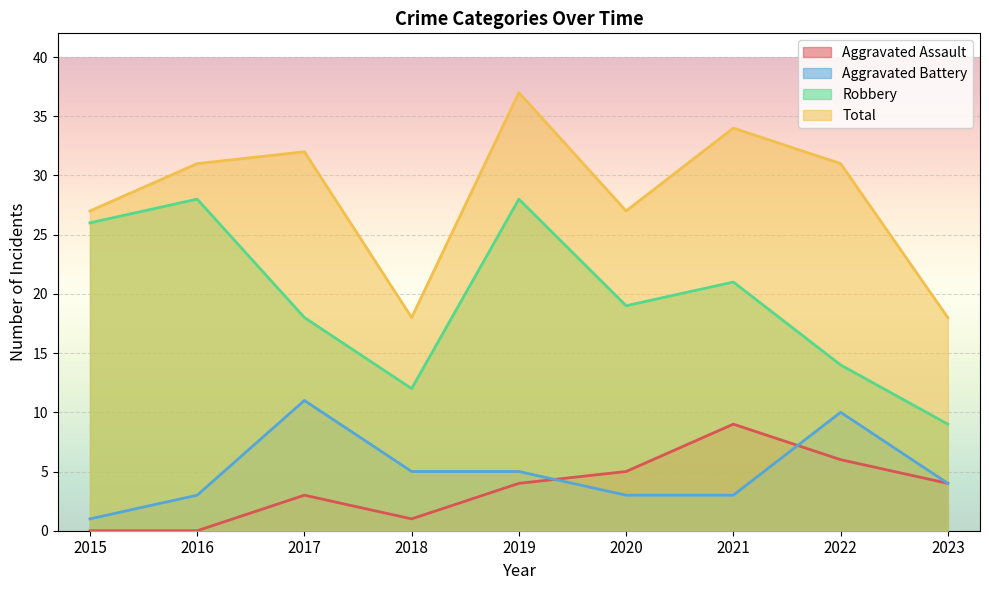

At which category is the sum across all series the highest?

2019